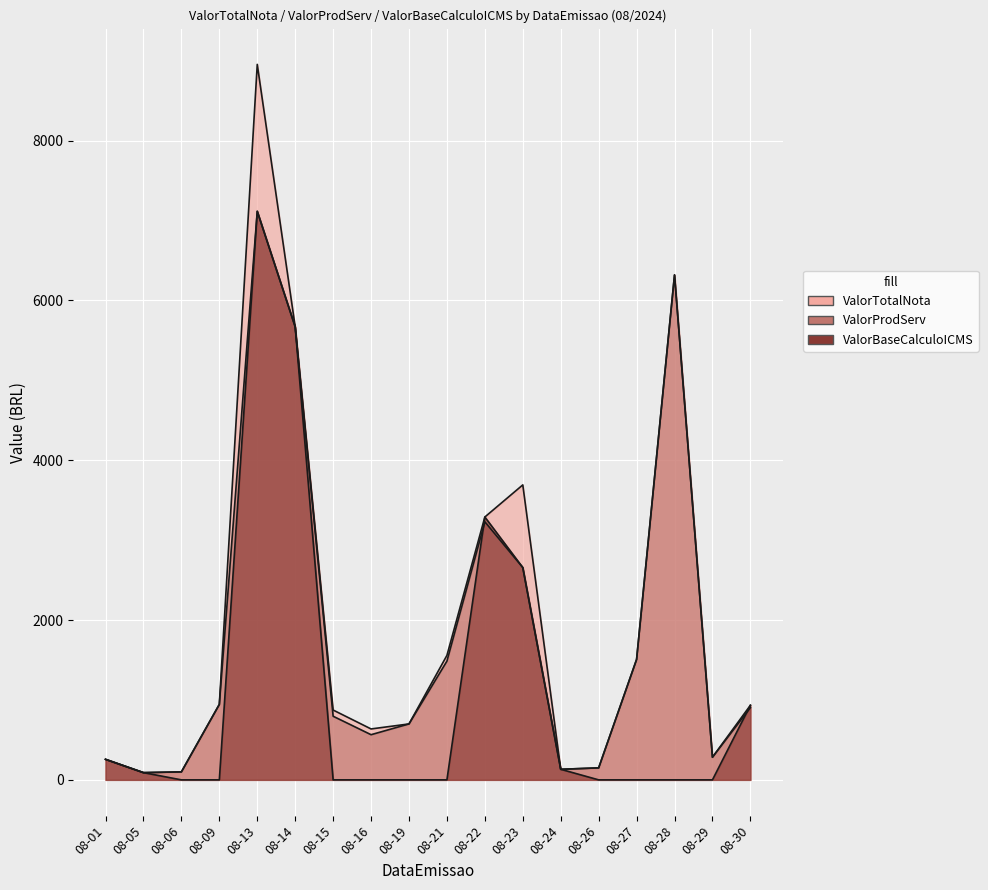

The ValorProdServ series shows 904.1 at 08-30. True or false?

True